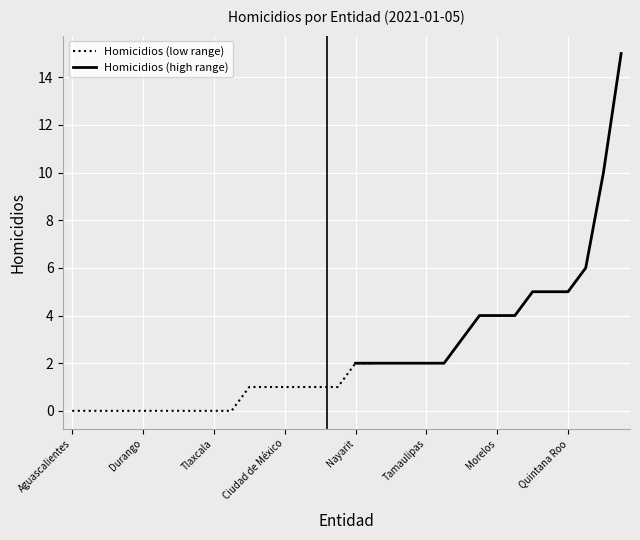

Is this an area chart (filled region under the line)?

No